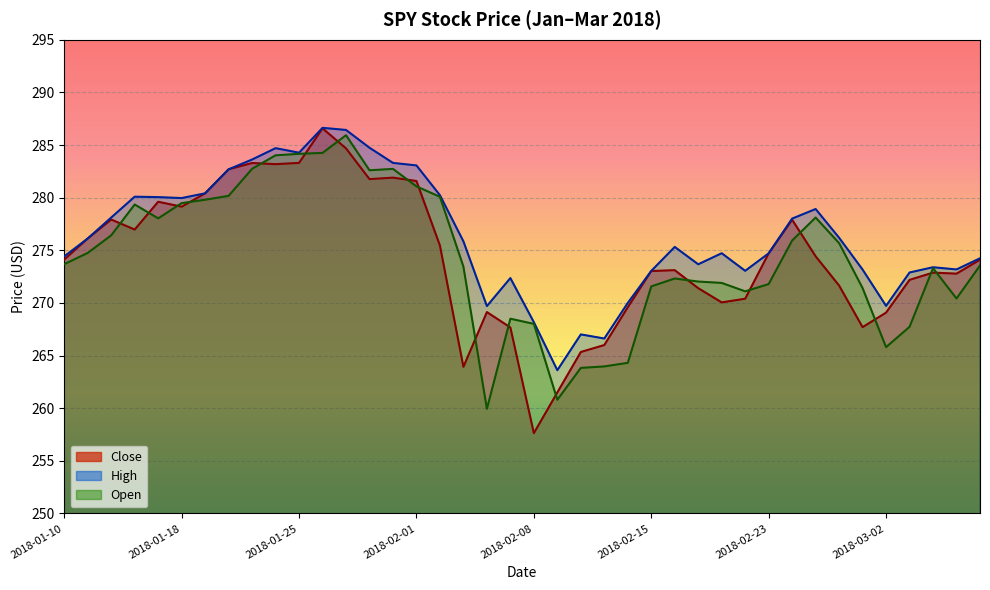

What is the difference between the maximum and second lowest values?

25.1